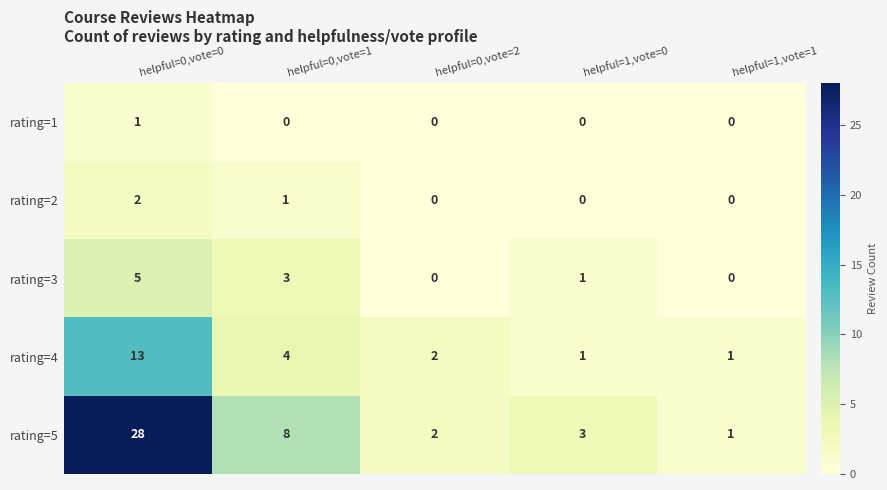

At which category is the sum across all series the highest?

helpful=0,vote=0